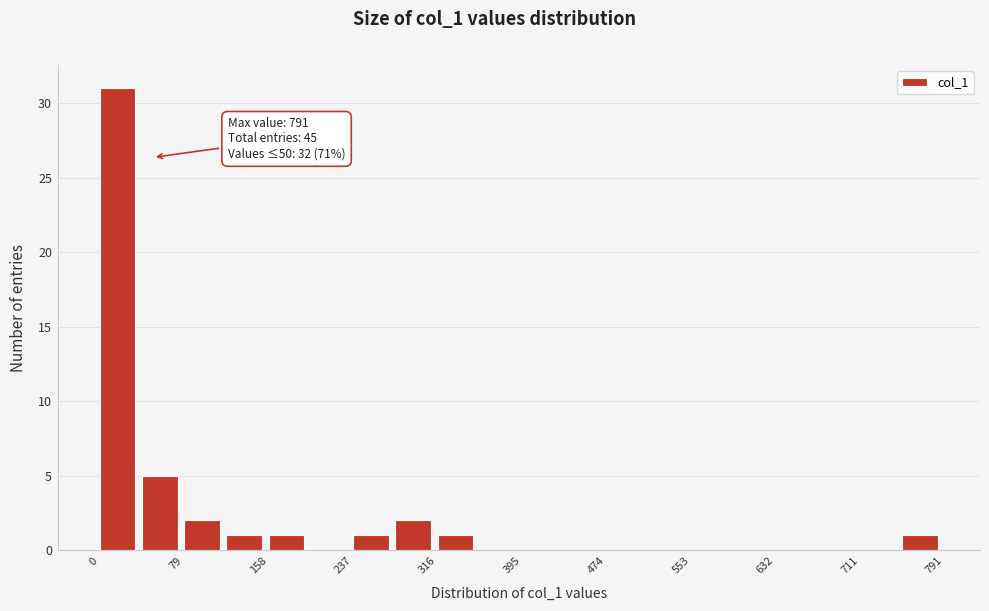

Read against the x-axis, roughly where is the centre of the tallest bar?

20